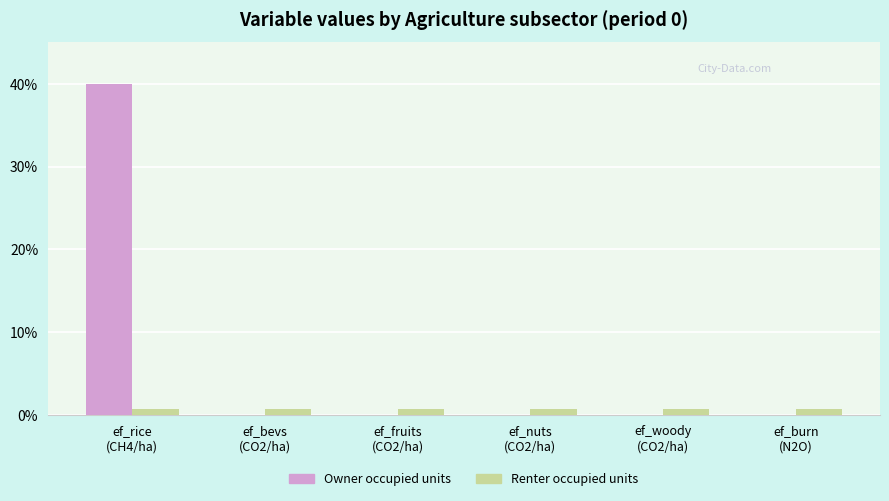

What is the maximum value shown in the chart?

40.0